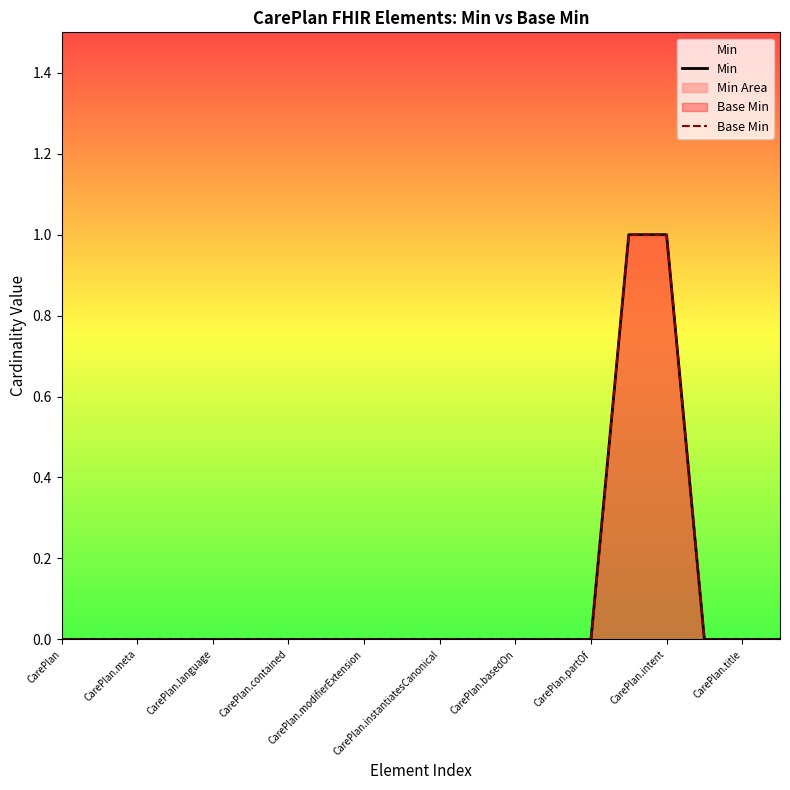

True or false: Base Min and Min cross at least once.

False